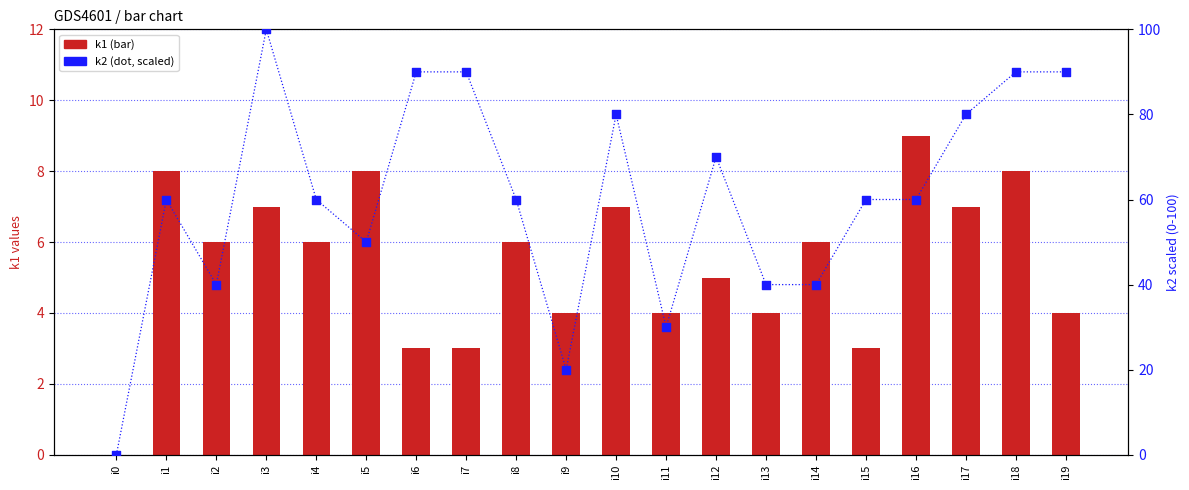

At which category is the sum across all series the highest?

i3